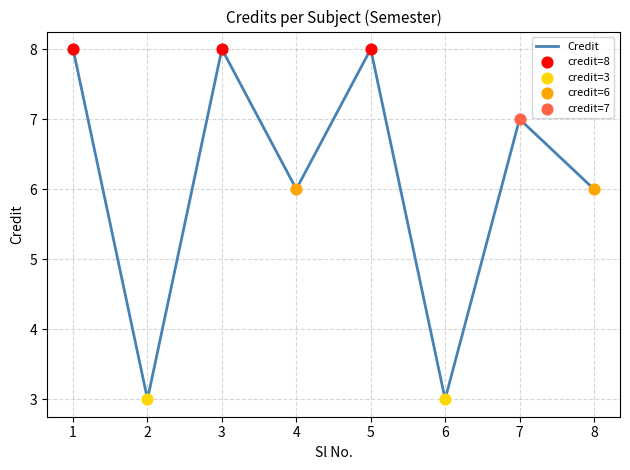

Approximately how many times larger is the value at 7 compared to 6?

2.3